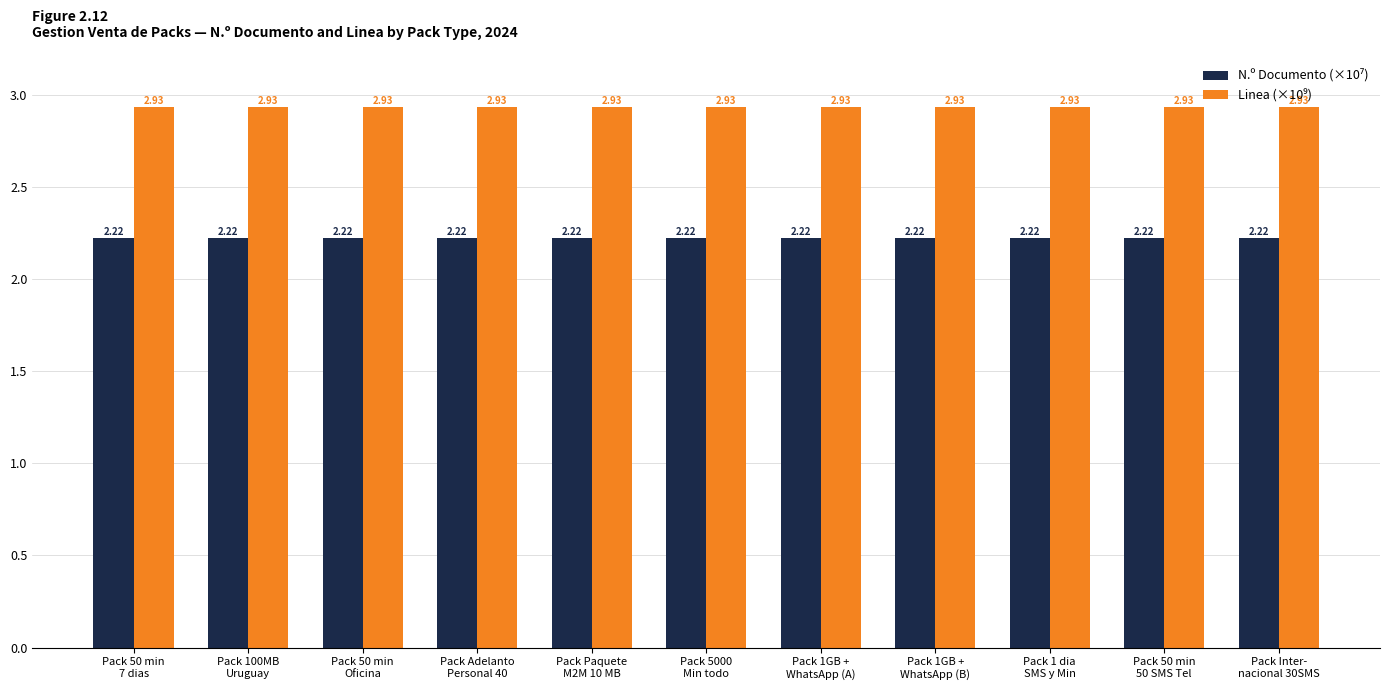

At how many categories does at least one series exceed 2?

11